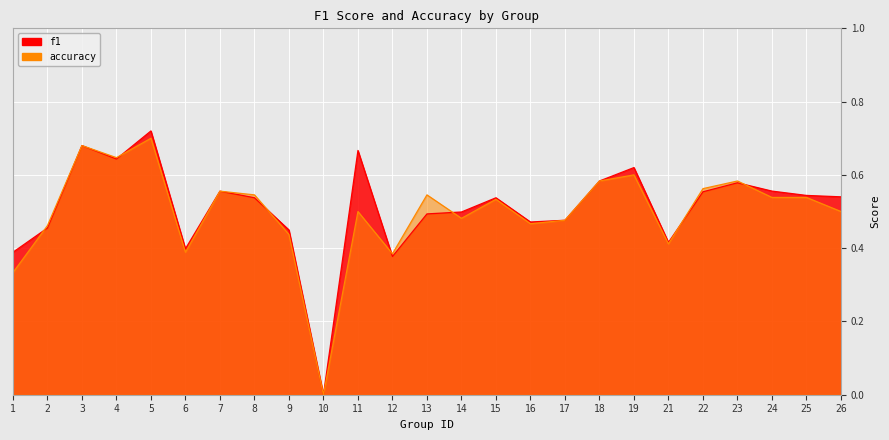

What is the approximate value of accuracy at 1?

0.3